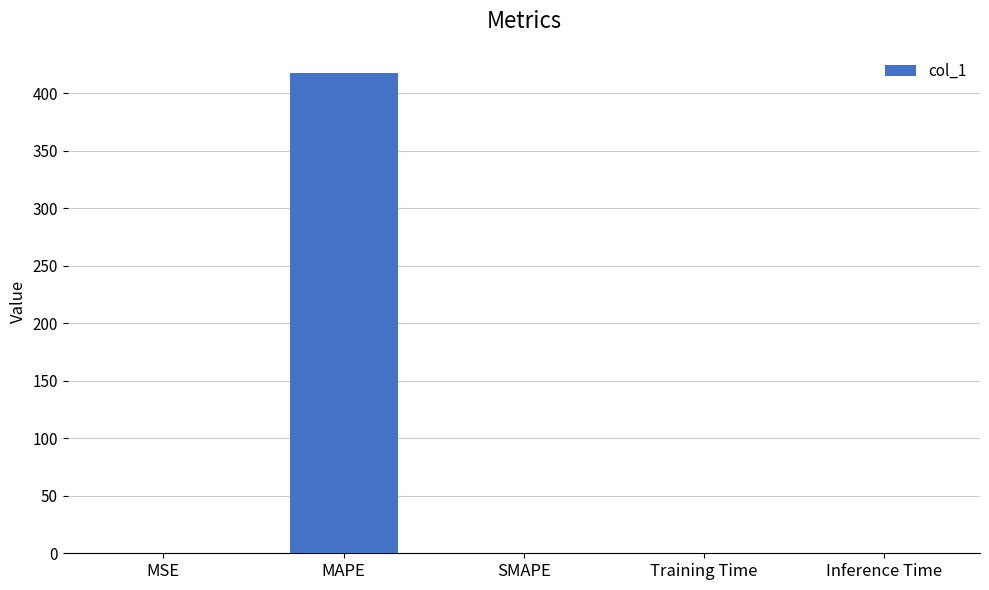

Which has a higher value, Inference Time or MAPE?

MAPE